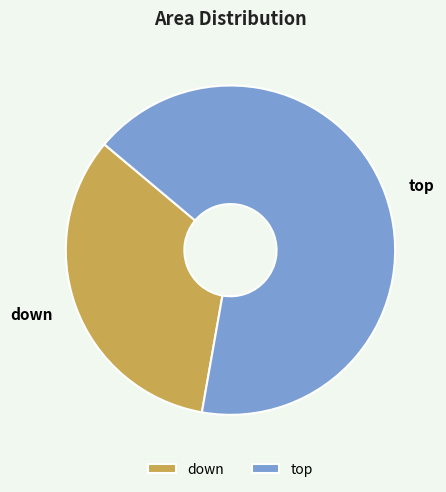

How many segments does this pie chart have?

2